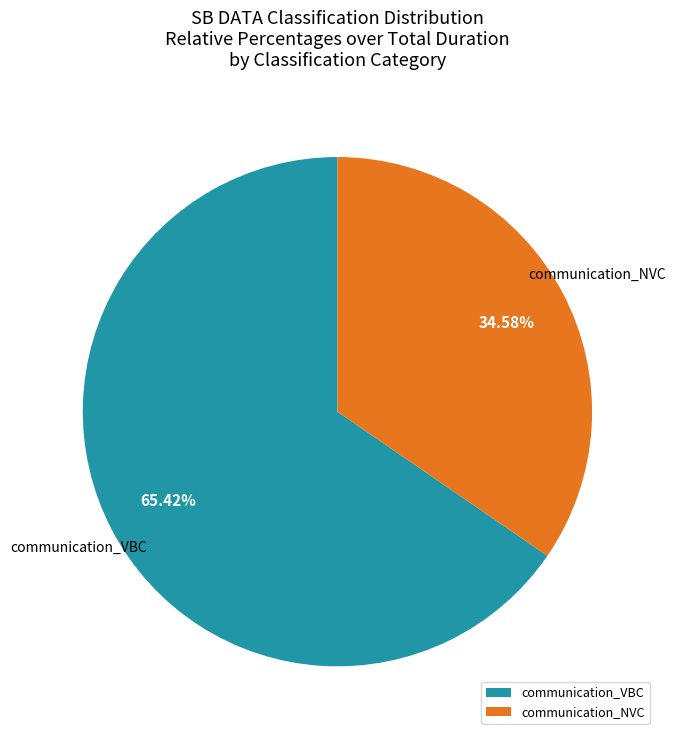

Which category has the biggest portion of the pie?

communication_VBC